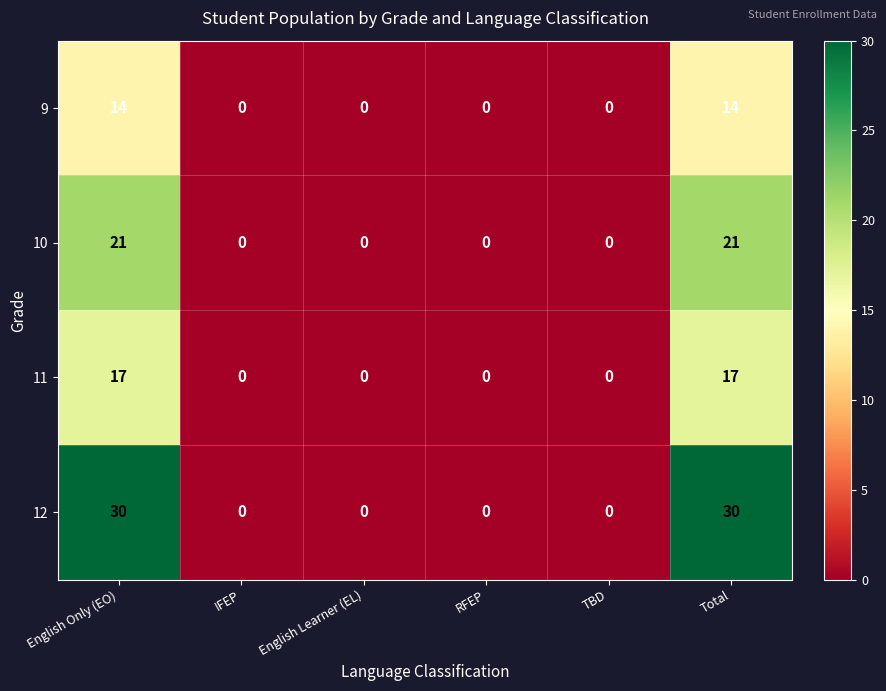

Reading left to right, extract all data points from this chart.

9: English Only (EO)=14	IFEP=0	English Learner (EL)=0	RFEP=0	TBD=0	Total=14
10: English Only (EO)=21	IFEP=0	English Learner (EL)=0	RFEP=0	TBD=0	Total=21
11: English Only (EO)=17	IFEP=0	English Learner (EL)=0	RFEP=0	TBD=0	Total=17
12: English Only (EO)=30	IFEP=0	English Learner (EL)=0	RFEP=0	TBD=0	Total=30